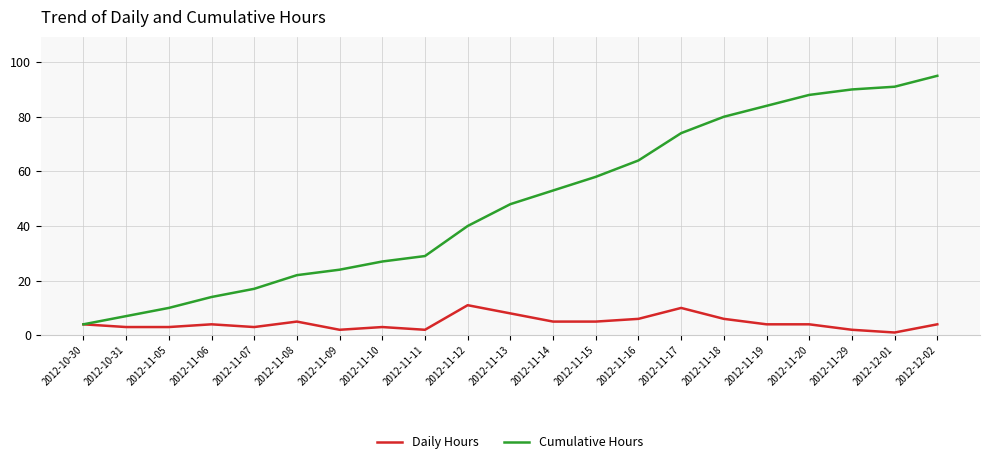

At which category is the sum across all series the highest?

2012-12-02